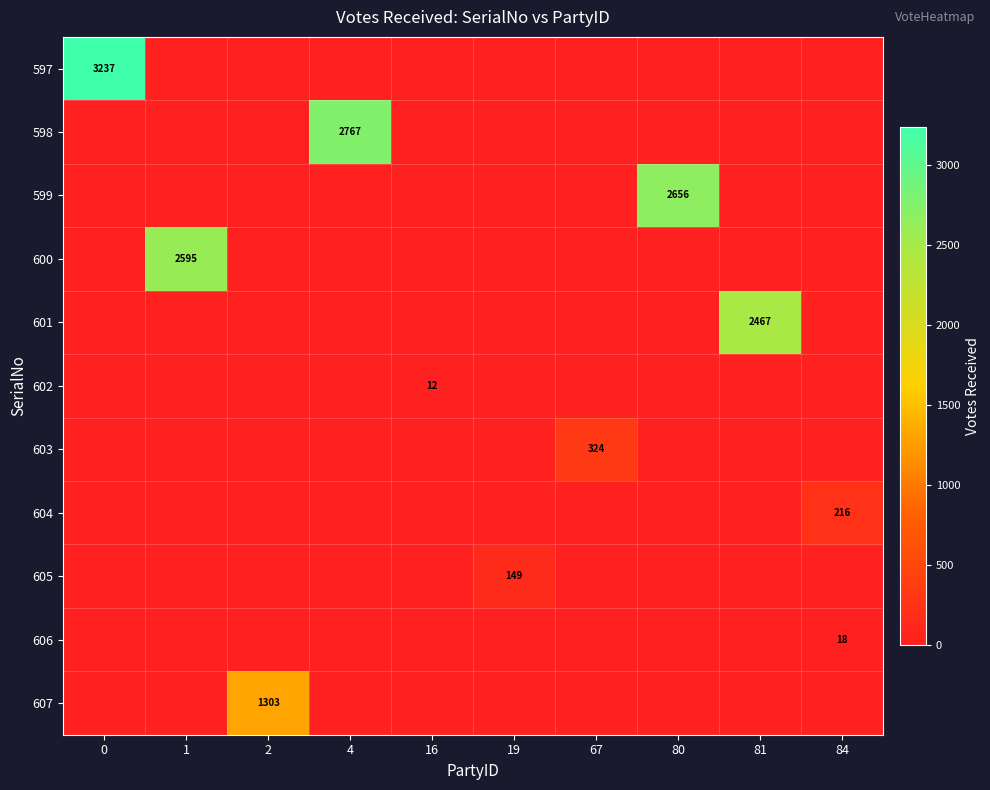

Between 4 and 81, which series saw the biggest shift?

598